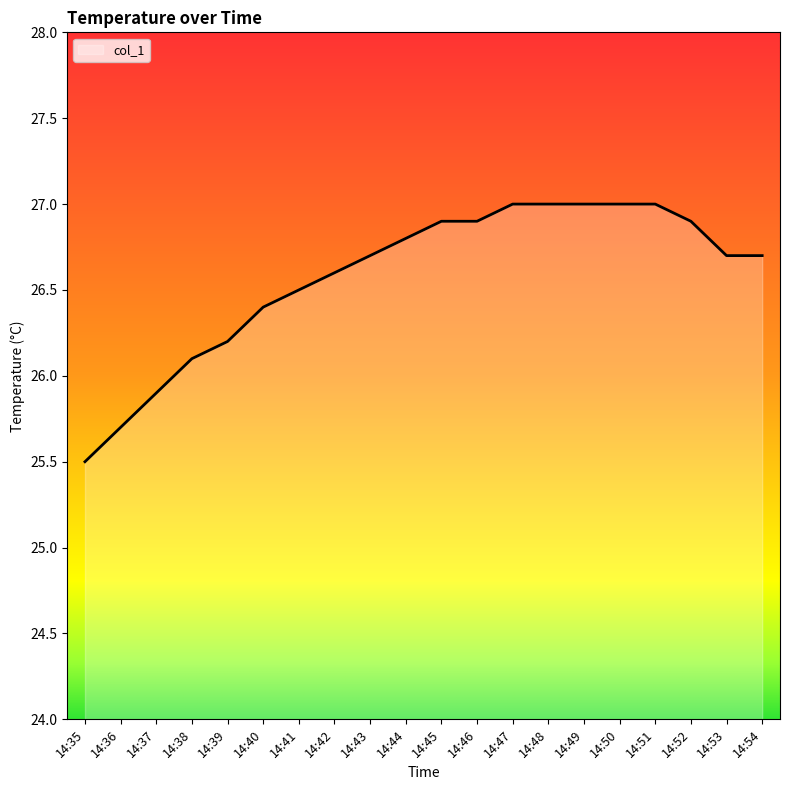

The value at 14:41 is 26.5. True or false?

True